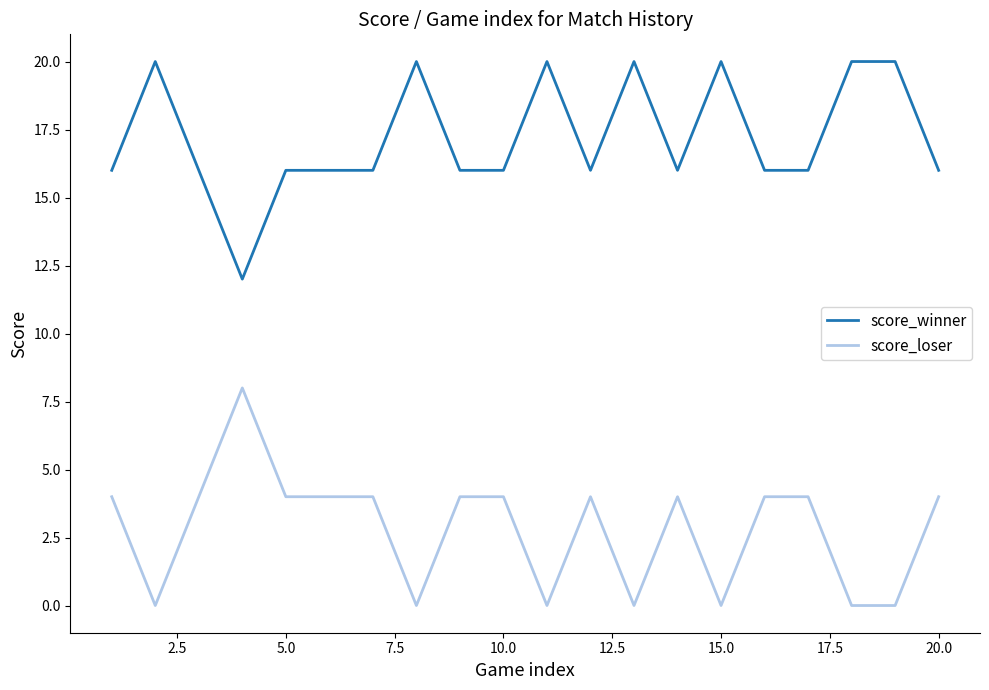

How many series are shown in this chart?

2